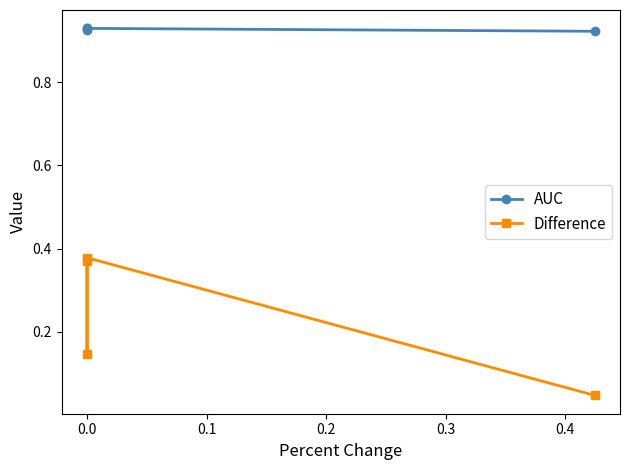

Rank the series at 0.0 from highest to lowest value.

AUC, Difference